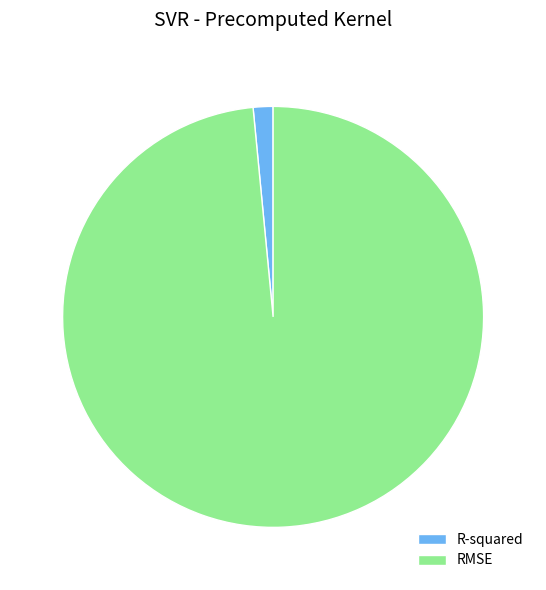

Is RMSE the majority of the pie?

Yes